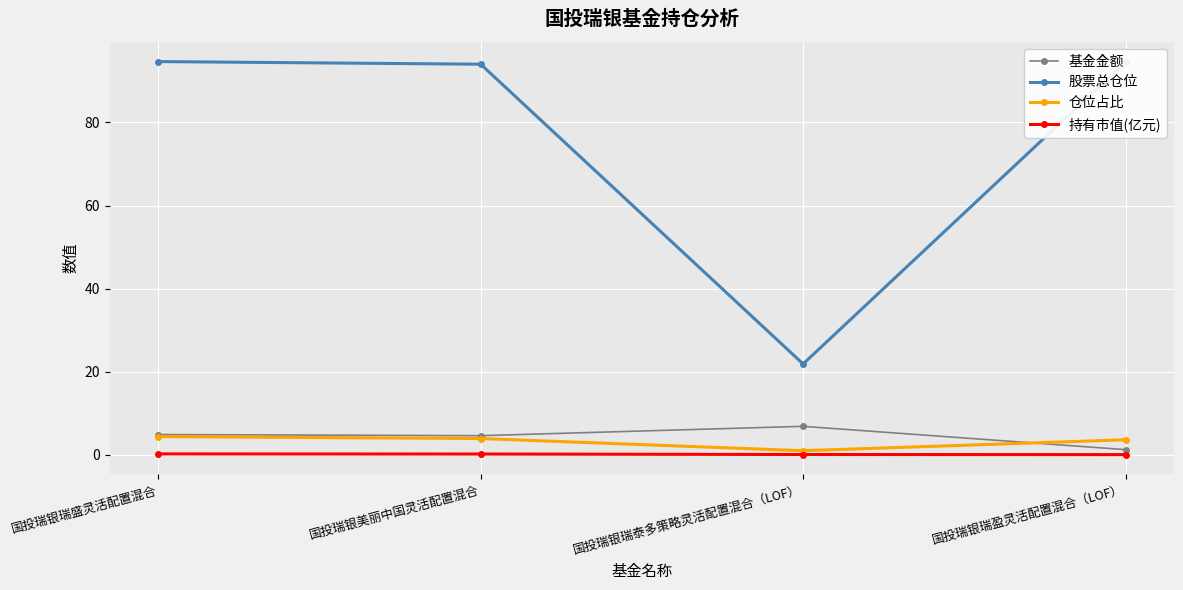

What are all the series names shown in the legend?

基金金额, 股票总仓位, 仓位占比, 持有市值(亿元)